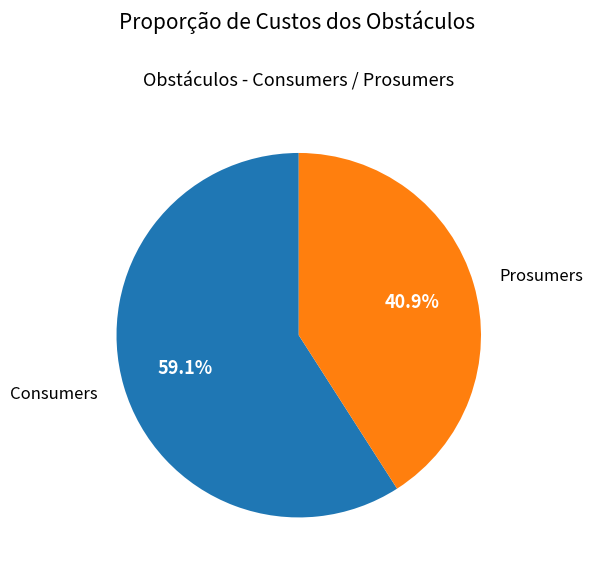

Combined, what portion of the pie is Prosumers and Consumers?

100.0%